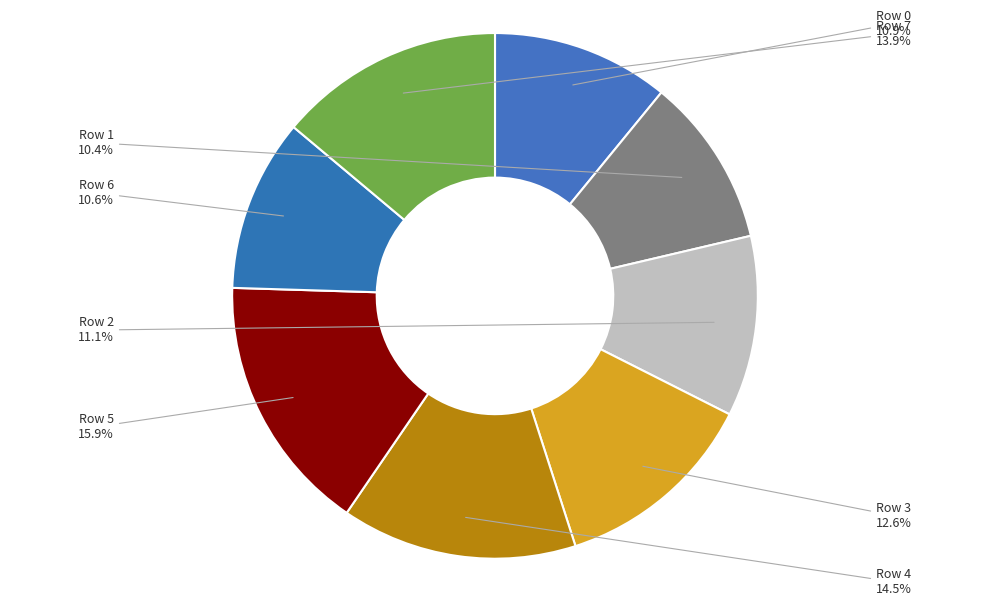

How many slices are in this pie chart?

8